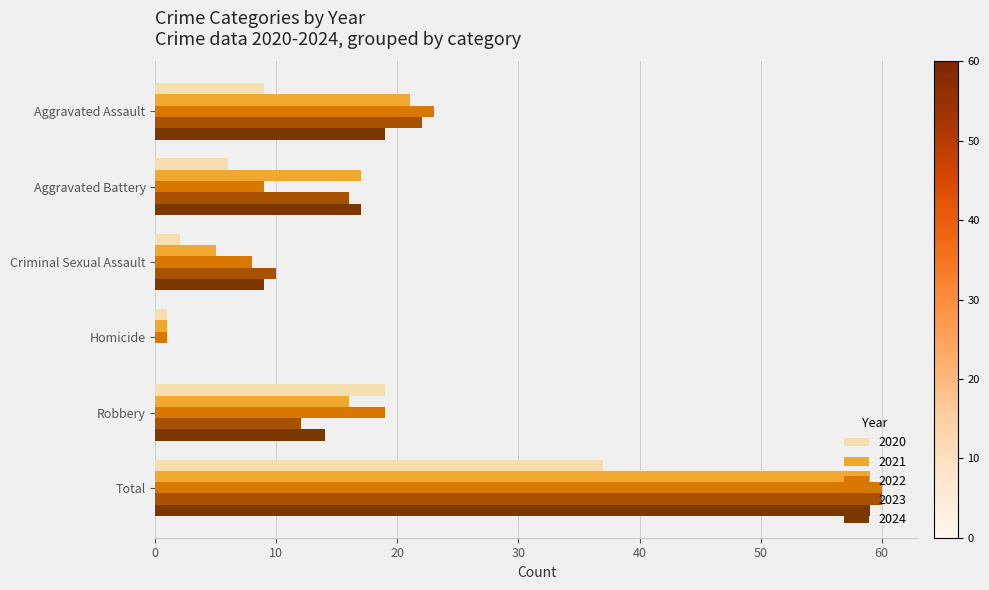

Which series has the largest range (max minus min)?

2023